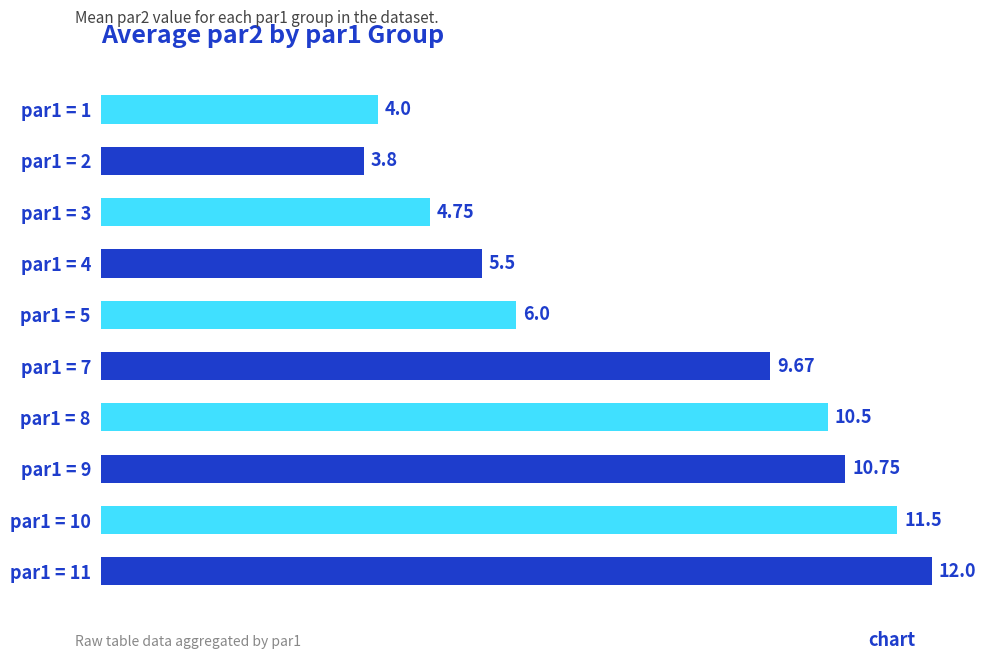

What is the difference between the second highest and minimum values?

7.7